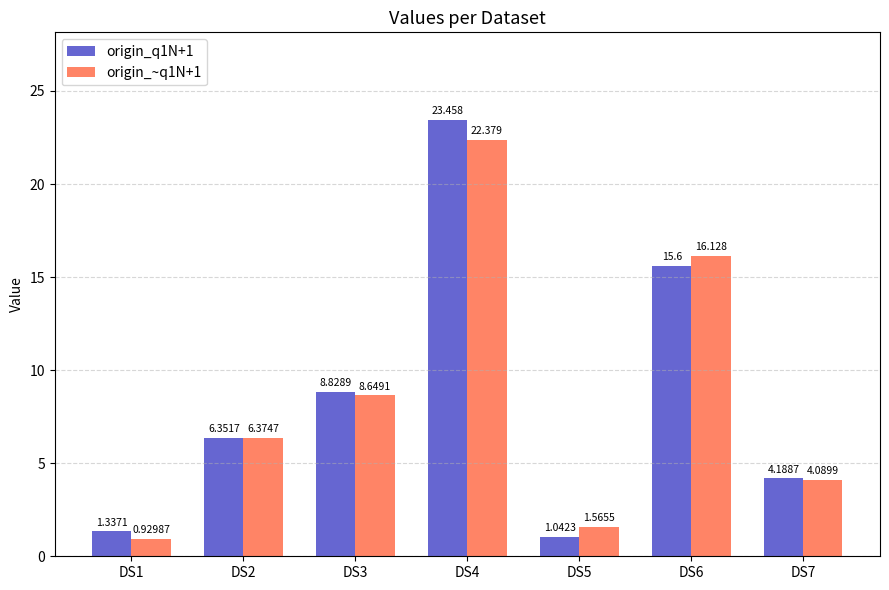

Count the number of categories in the chart.

7